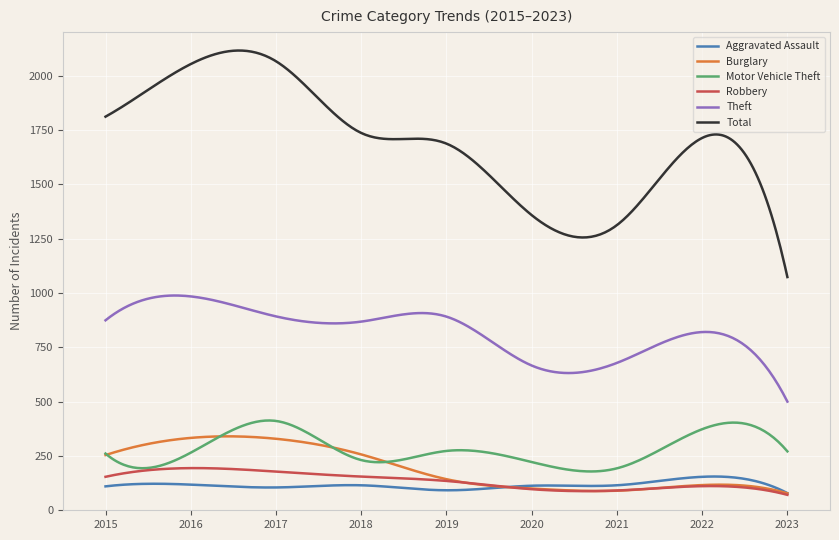

Which series has the largest total across all categories?

Total